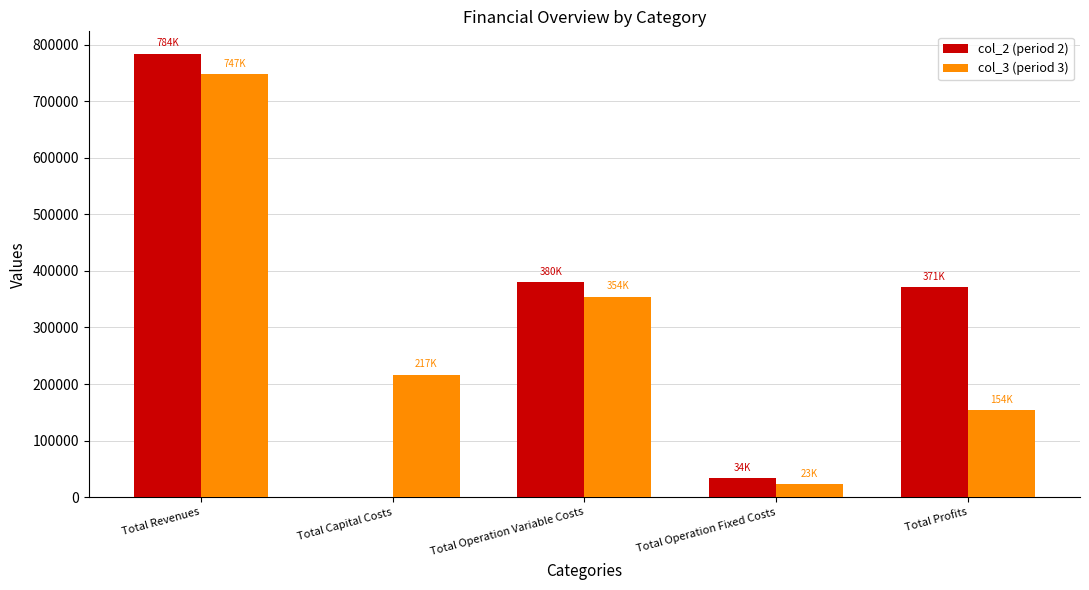

What is the sum of all col_2 (period 2) values?

1568971.7